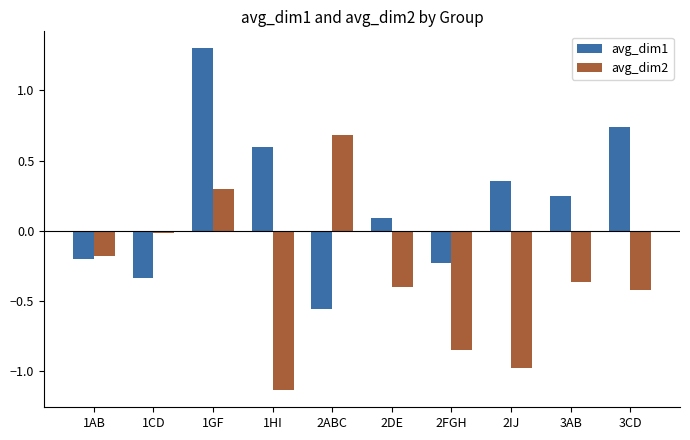

Which series has the largest total across all categories?

avg_dim1